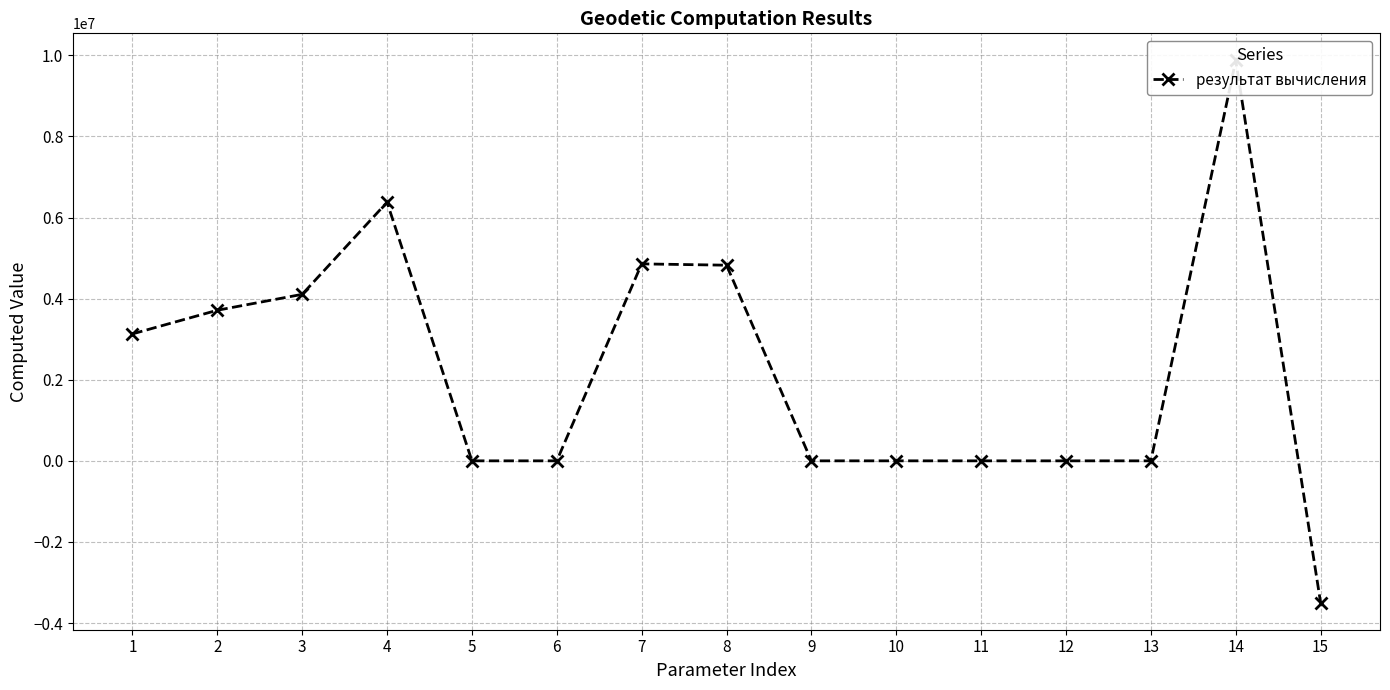

True or false: the data shows 9874759.1 at 14.

True